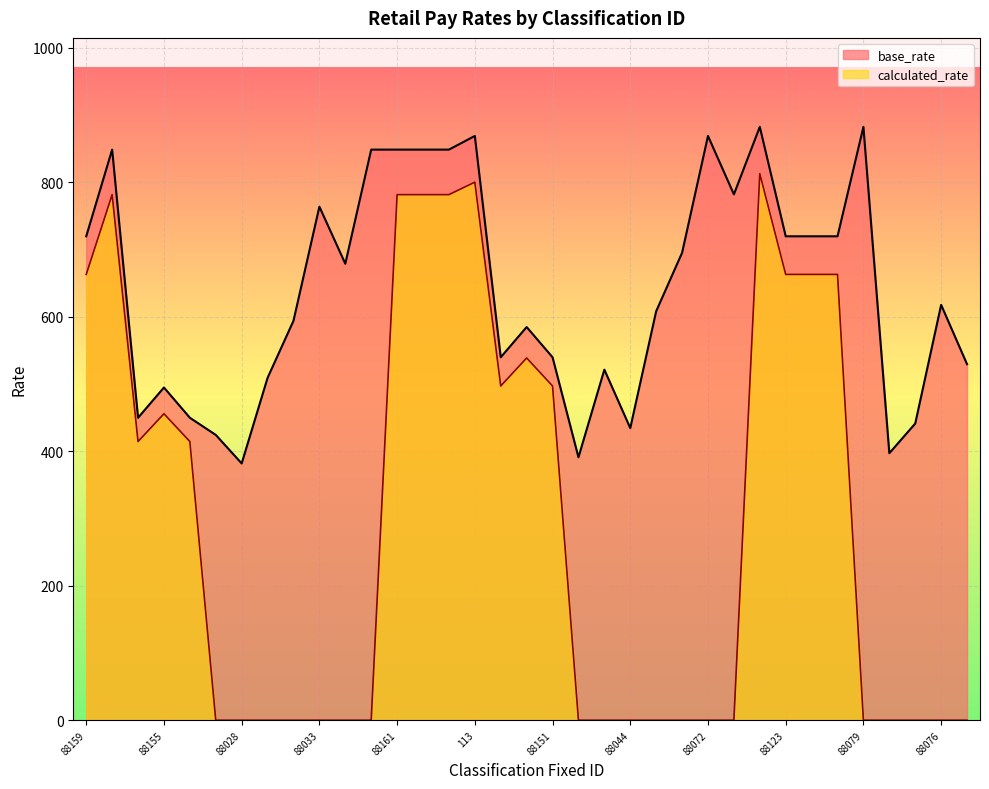

What is the label of the 29th point from the left?

88157